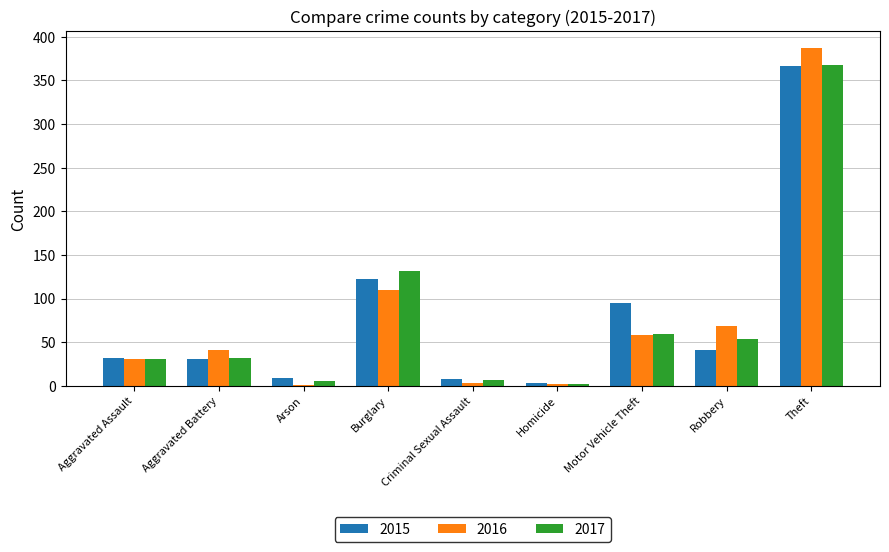

The 2017 series shows 59 at Motor Vehicle Theft. True or false?

True